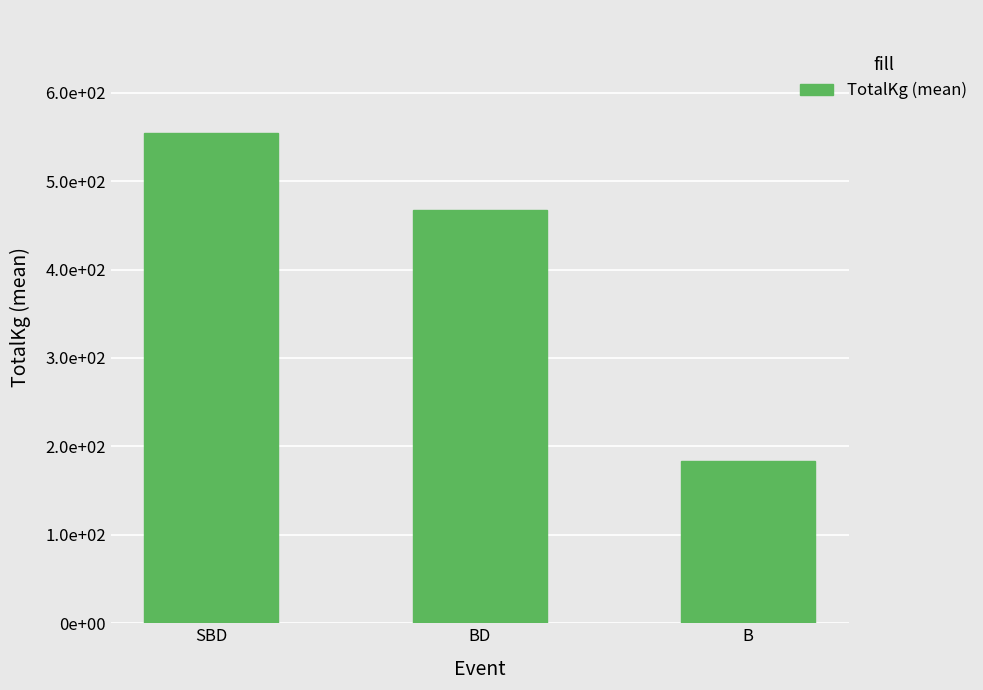

How many categories are shown in the chart?

3